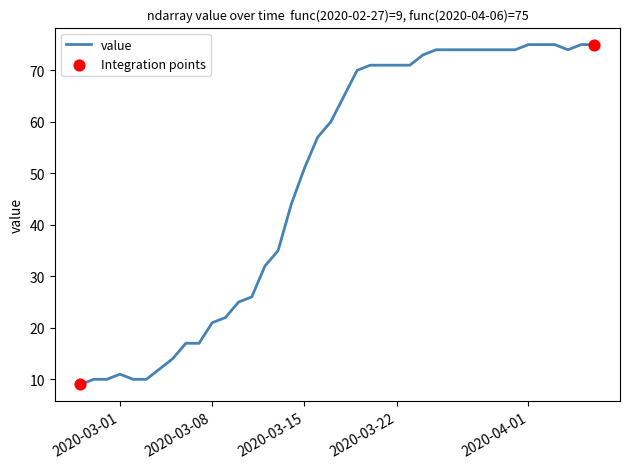

What is the smallest value displayed?

9